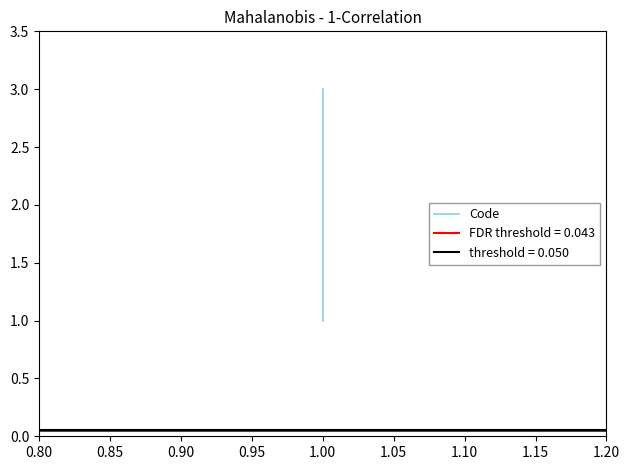

Reading left to right, list all the values displayed in this chart.

1	2	3